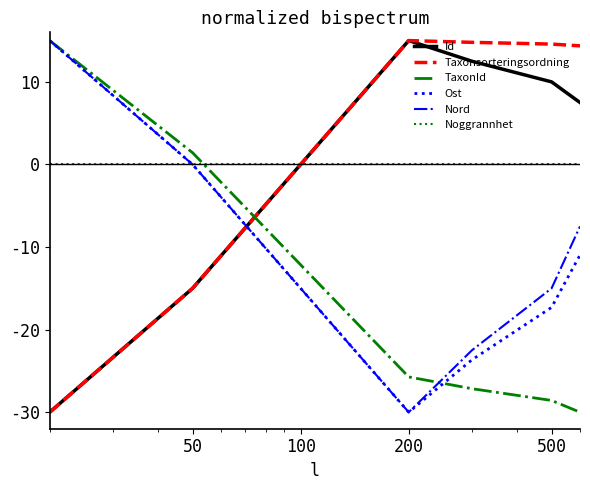

Which series has the largest total across all categories?

Taxonsorteringsordning